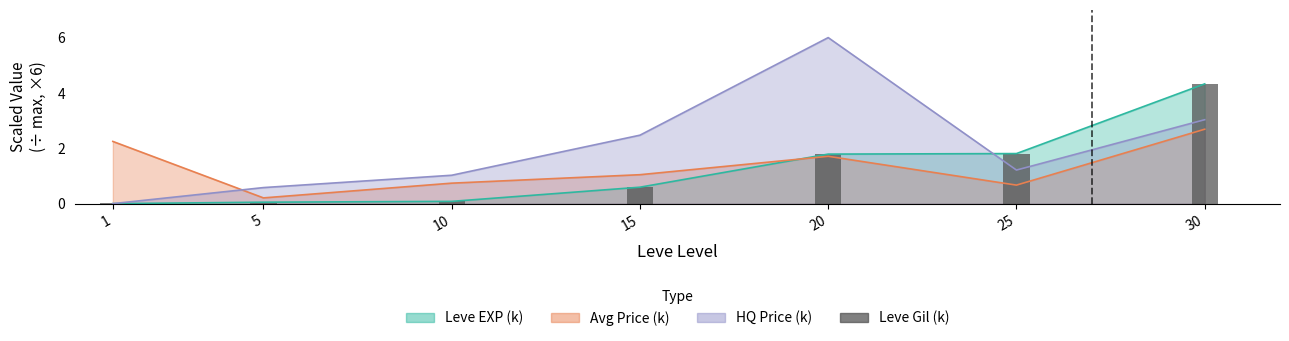

What is the difference between the maximum and minimum values?

4.3